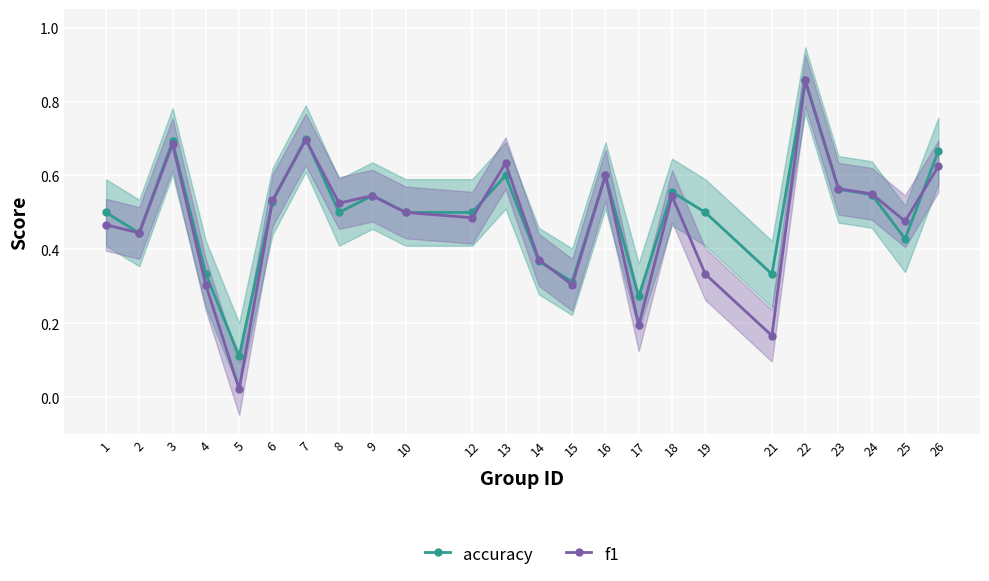

What is the difference between the maximum and minimum values in the accuracy series?

0.7